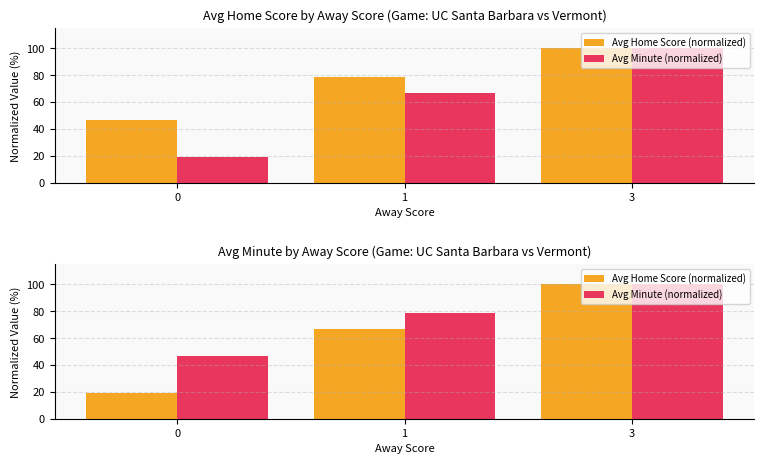

What is the value of the Avg Home Score (normalized) bar at the 2nd from the left?

66.7